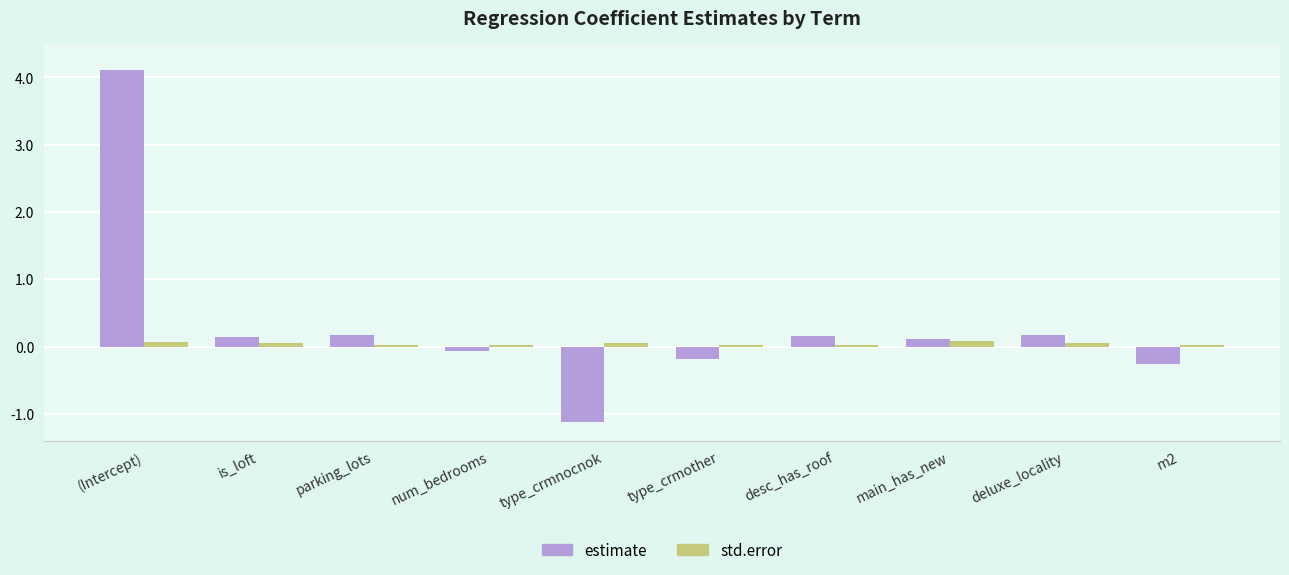

Is the value of estimate at main_has_new greater than the value of std.error at type_crmnocnok?

Yes